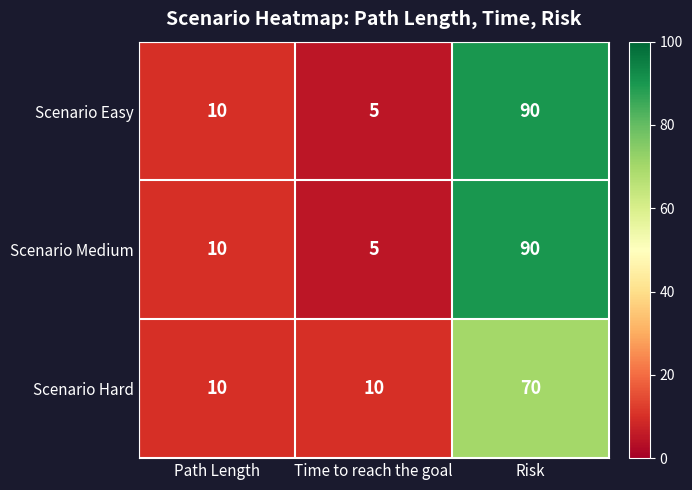

Read the Scenario Medium value at Time to reach the goal, to the nearest 5.

5